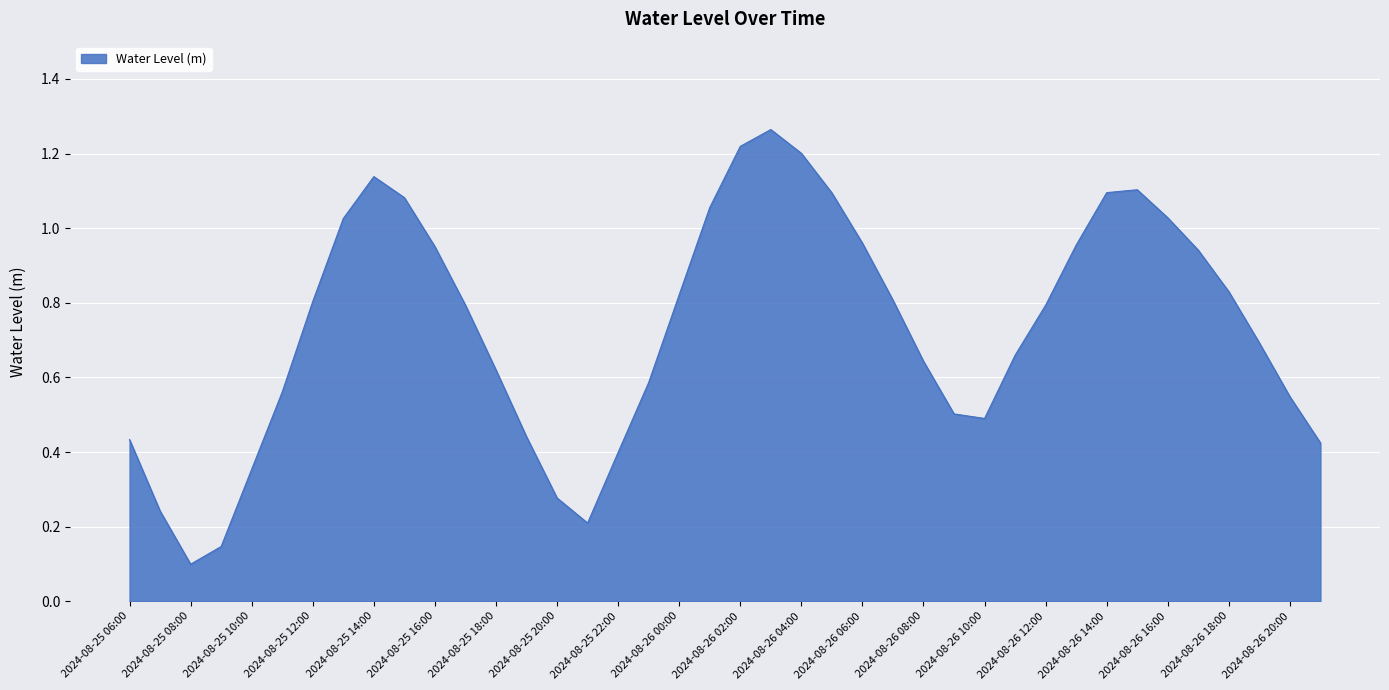

Rank the categories by value from highest to lowest.

2024-08-26 03:00, 2024-08-26 02:00, 2024-08-26 04:00, 2024-08-25 14:00, 2024-08-26 15:00, 2024-08-26 14:00, 2024-08-26 05:00, 2024-08-25 15:00, 2024-08-26 01:00, 2024-08-26 16:00, 2024-08-25 13:00, 2024-08-26 06:00, 2024-08-26 13:00, 2024-08-25 16:00, 2024-08-26 17:00, 2024-08-26 18:00, 2024-08-26 00:00, 2024-08-26 07:00, 2024-08-25 12:00, 2024-08-26 12:00, 2024-08-25 17:00, 2024-08-26 19:00, 2024-08-26 11:00, 2024-08-26 08:00, 2024-08-25 18:00, 2024-08-25 23:00, 2024-08-25 11:00, 2024-08-26 20:00, 2024-08-26 09:00, 2024-08-26 10:00, 2024-08-25 19:00, 2024-08-25 06:00, 2024-08-26 21:00, 2024-08-25 22:00, 2024-08-25 10:00, 2024-08-25 20:00, 2024-08-25 07:00, 2024-08-25 21:00, 2024-08-25 09:00, 2024-08-25 08:00